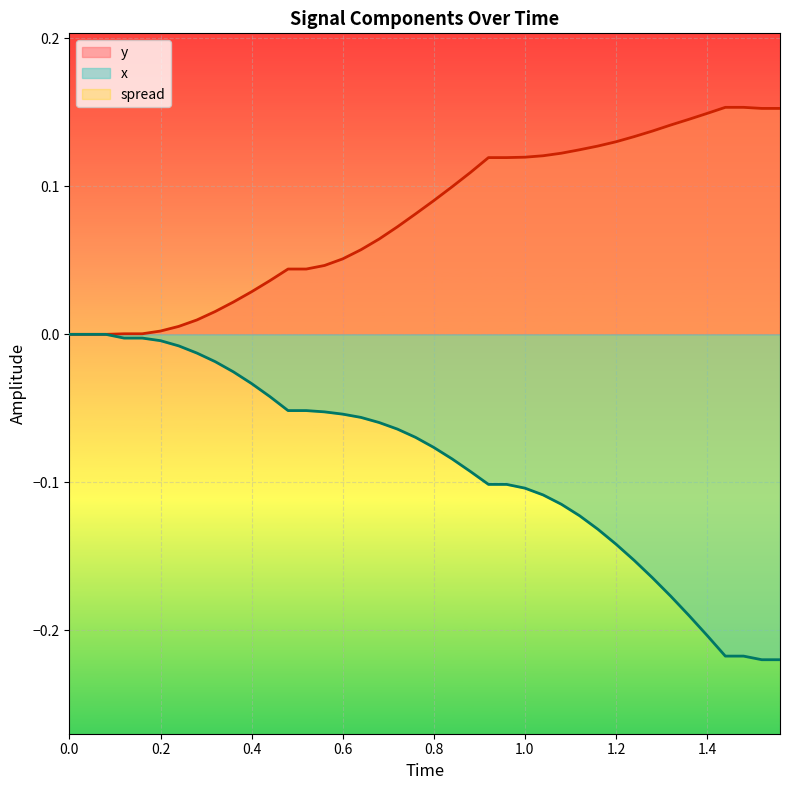

The value of x_neg at 0.8 is -0.0. True or false?

False